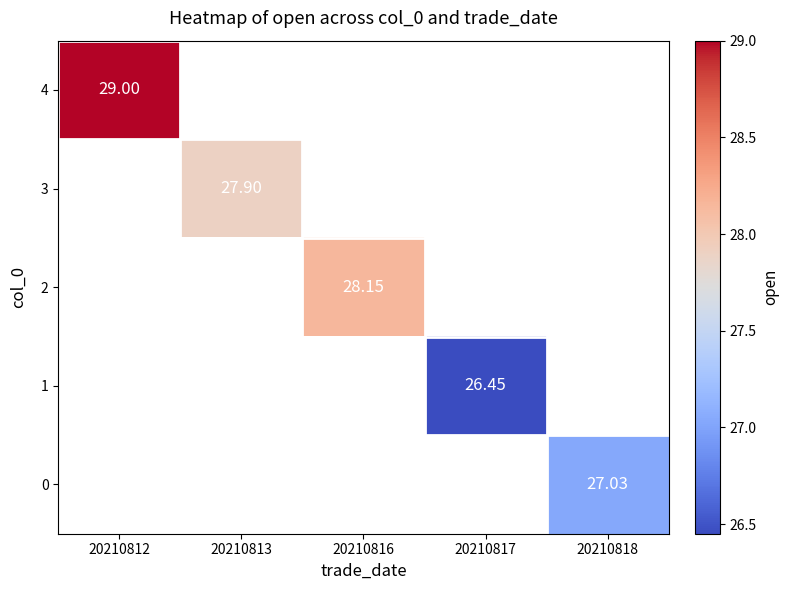

List the labels in order of 0 value, largest first.

20210812, 20210813, 20210816, 20210817, 20210818